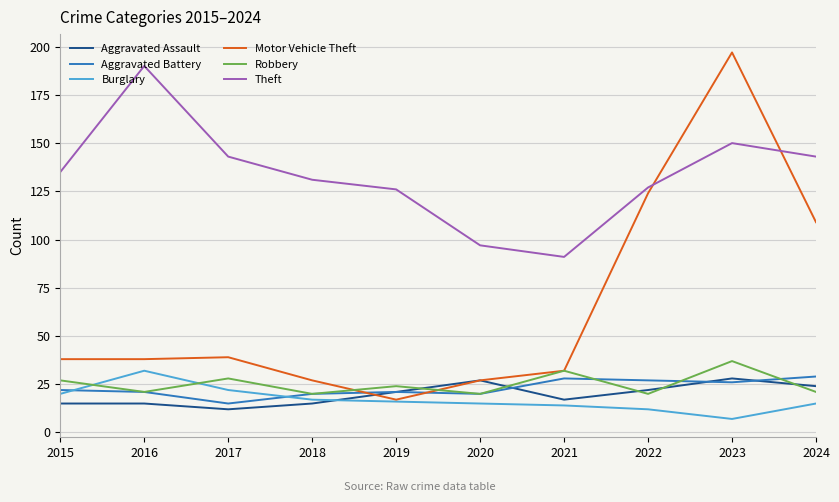

After their last crossing, which series has the higher values: Motor Vehicle Theft or Robbery?

Motor Vehicle Theft